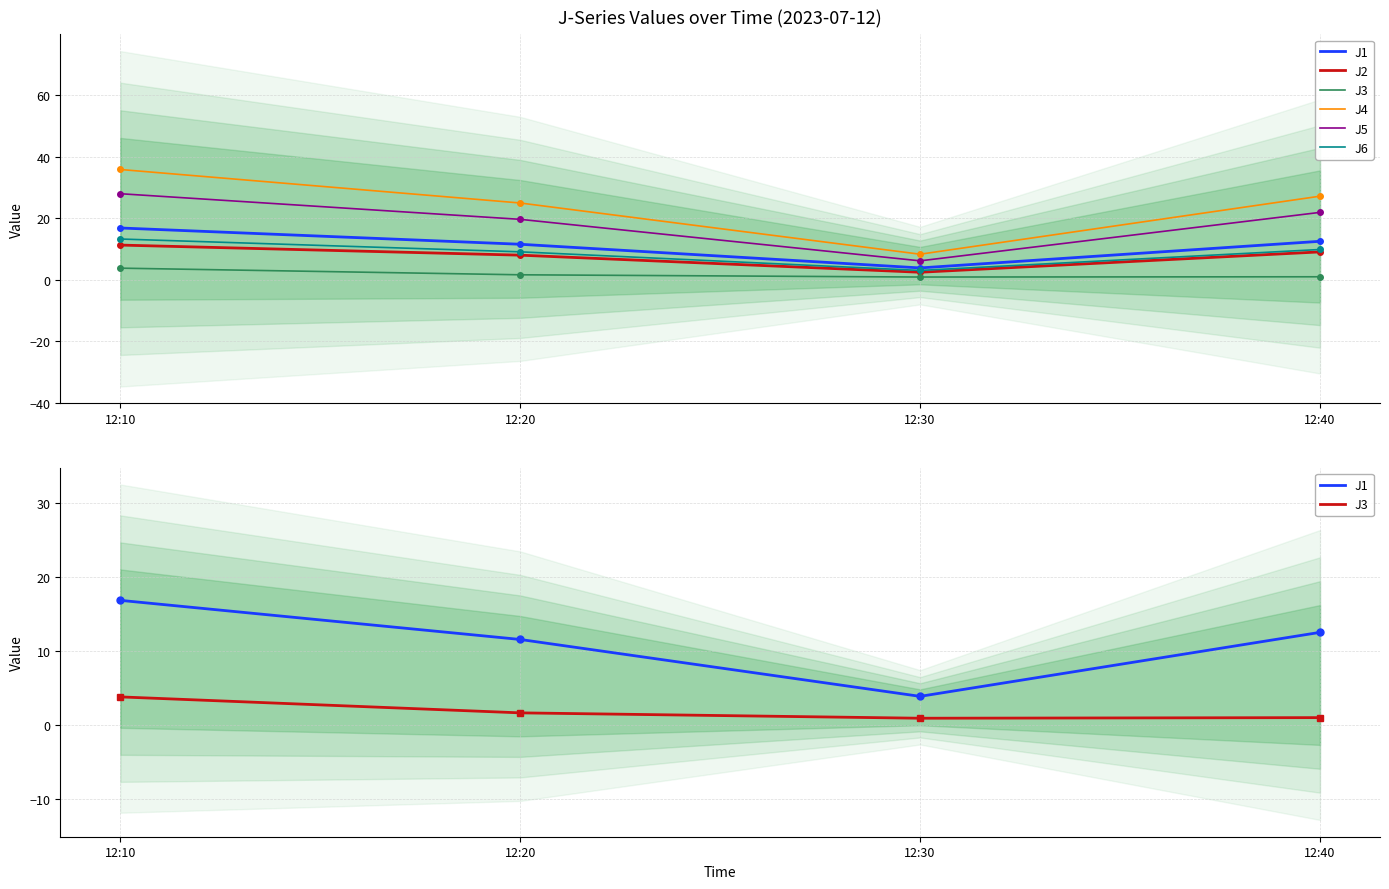

Rank the categories by J3 value from lowest to highest.

12:30, 12:40, 12:20, 12:10